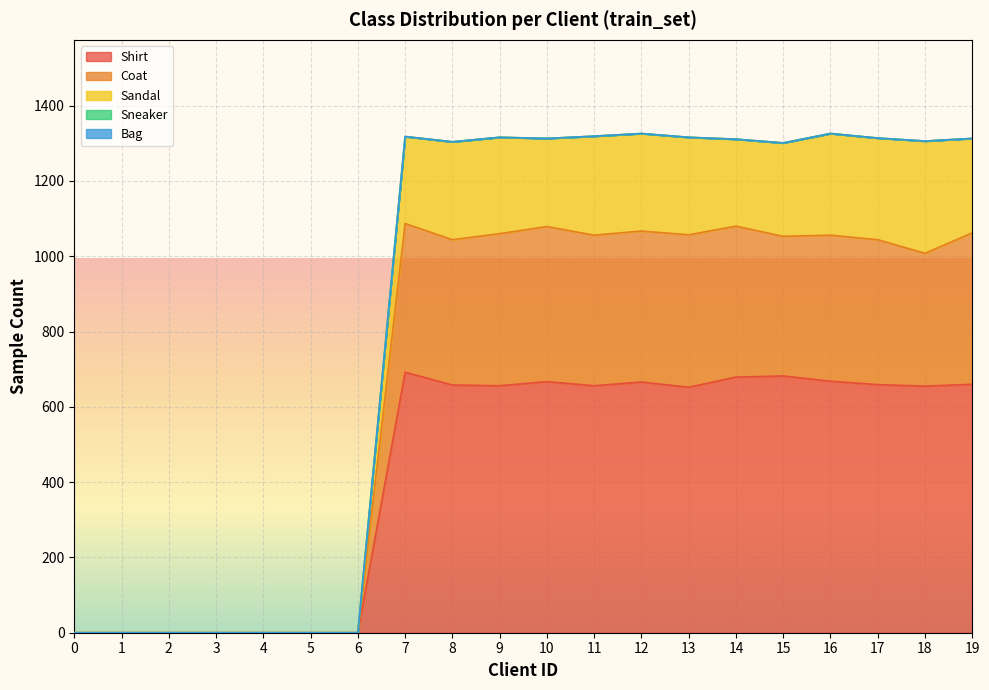

True or false: Coat has more than 2 interior local peaks.

True